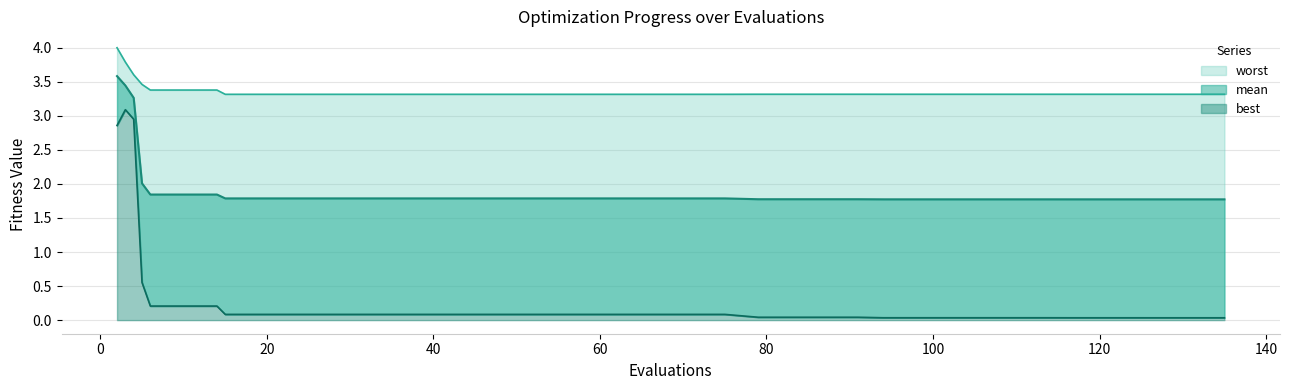

What are all the series names shown in the legend?

mean, best, worst